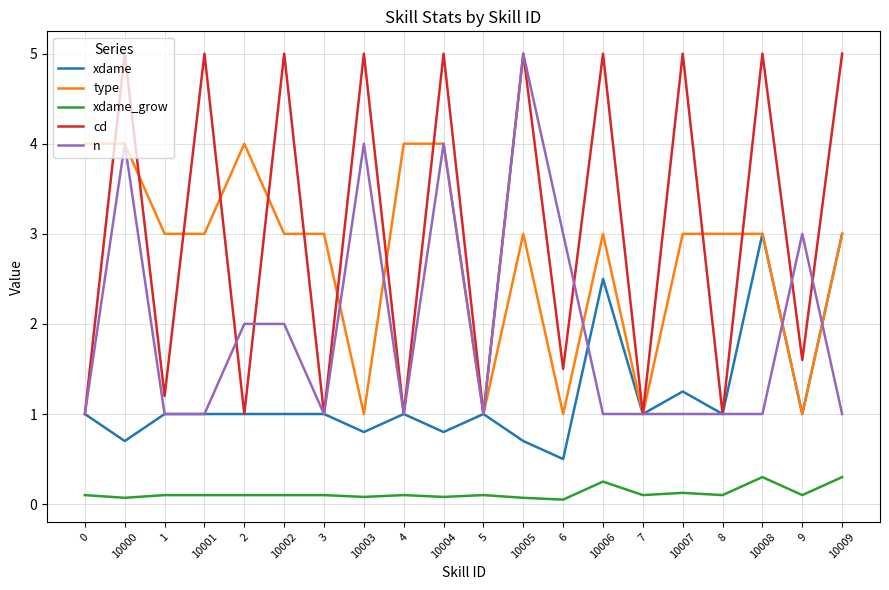

What is the total value across all series at 10009?

12.3